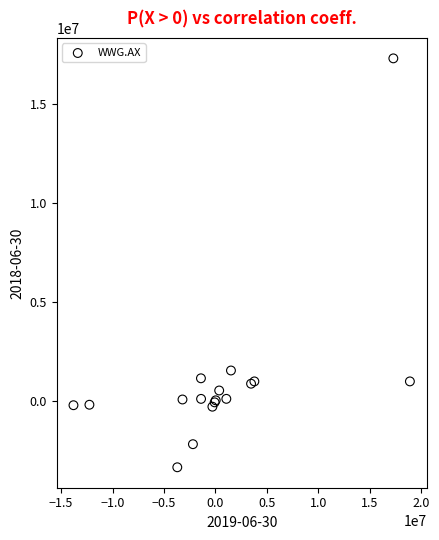

What Y value in the scatter plot is closest to 6980213?

1539307